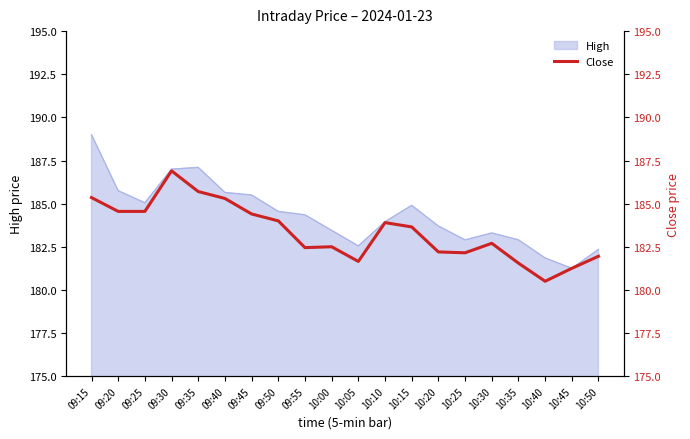

What is the approximate value at 10:35?

181.6